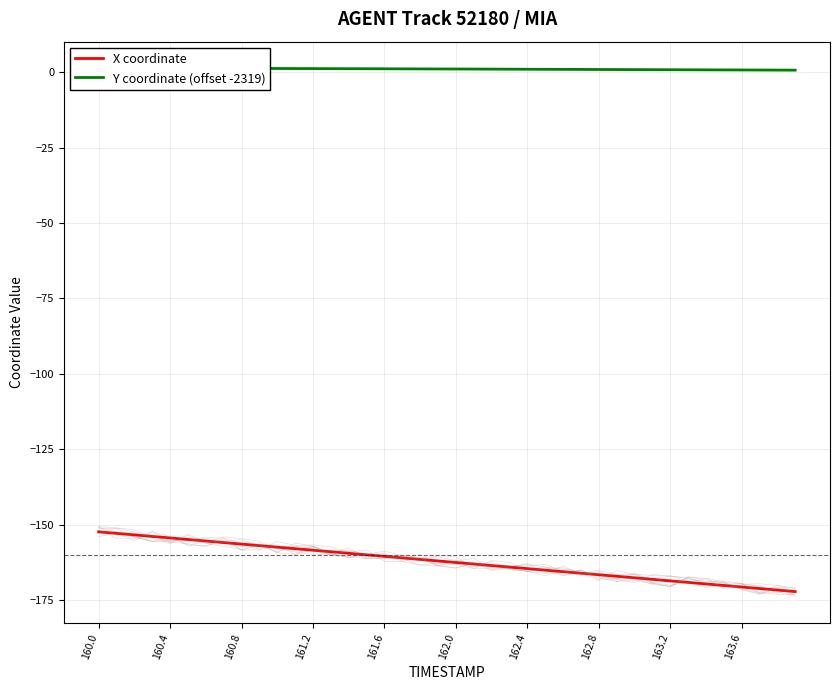

What is the highest value of the X coordinate series?

-152.4